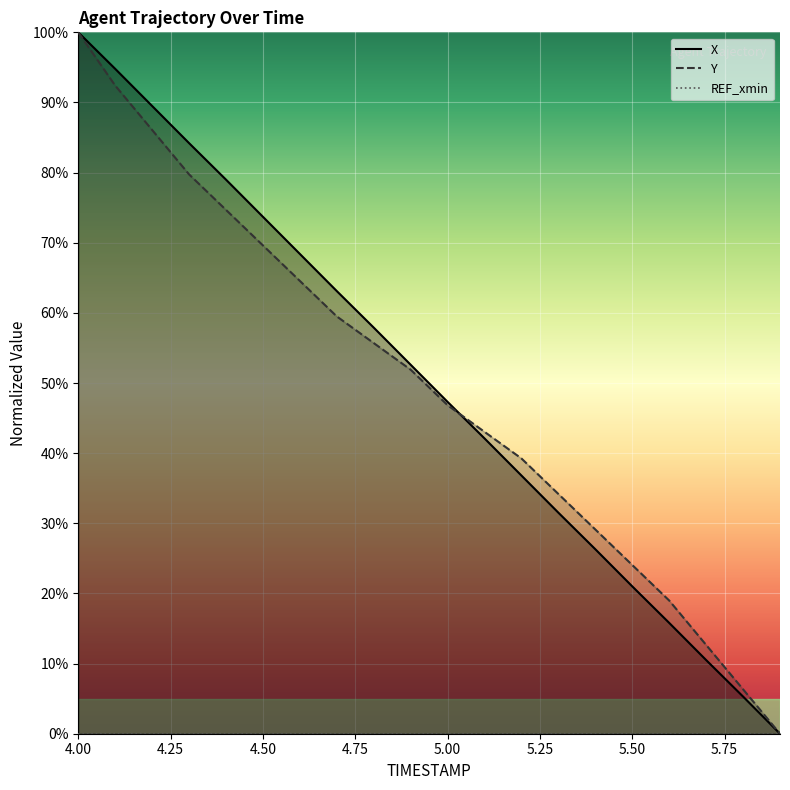

What is the difference between the Y values at 5.1 and 4.2?

43.0